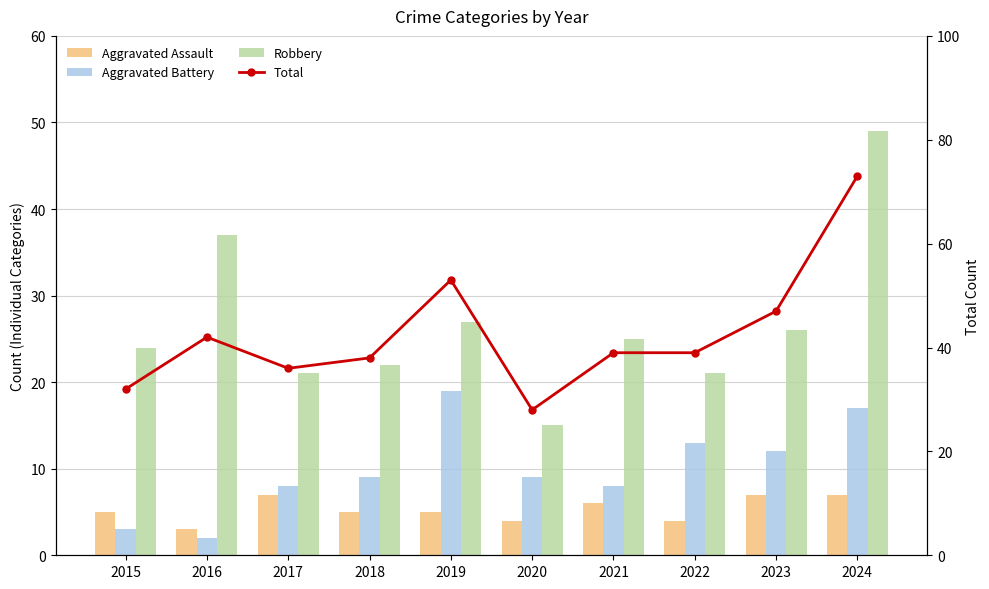

Count the Aggravated Assault values in the range 4 to 7.

9